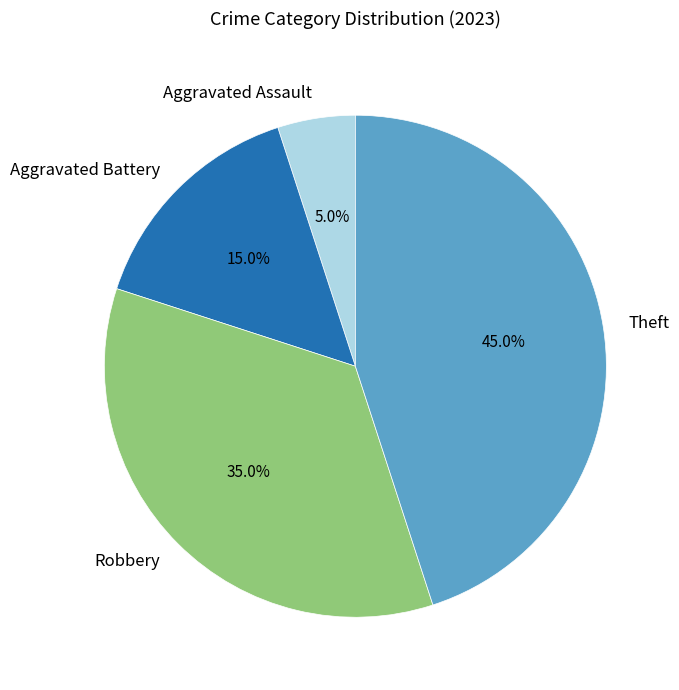

What is the ratio of the value at Theft to the value at Robbery?

1.3